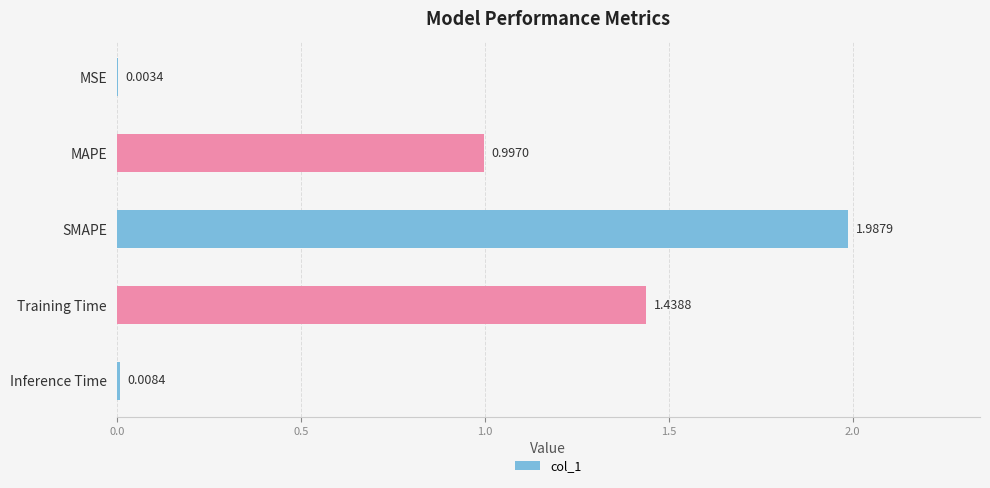

Which has a higher value, MSE or SMAPE?

SMAPE